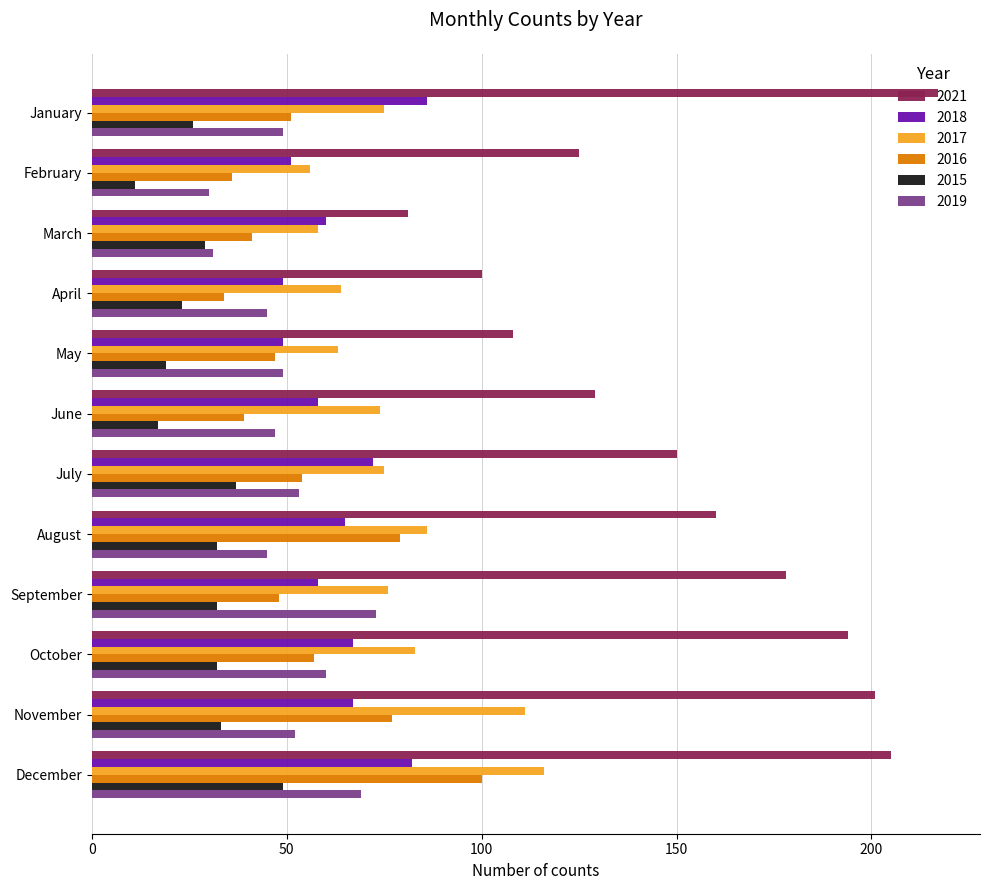

Which category has the highest value in the 2018 series?

January